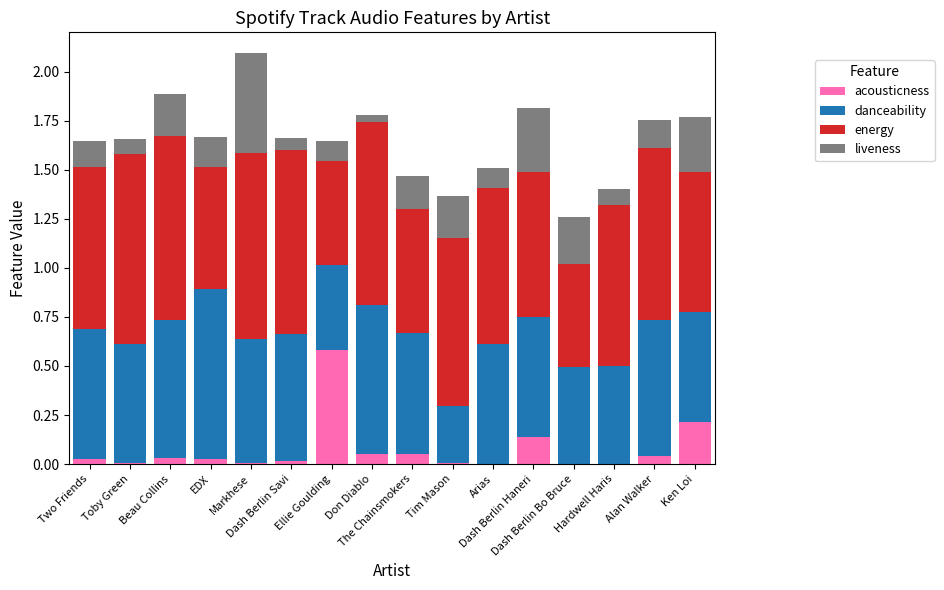

List the labels in order of energy value, largest first.

Toby Green, Markhese, Beau Collins, Dash Berlin Savi, Don Diablo, Alan Walker, Tim Mason, Two Friends, Hardwell Haris, Arias, Dash Berlin Haneri, Ken Loi, The Chainsmokers, EDX, Ellie Goulding, Dash Berlin Bo Bruce